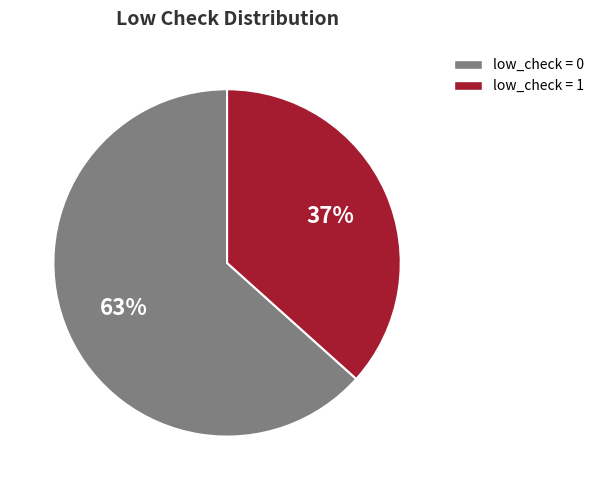

Does any single category account for the majority?

Yes